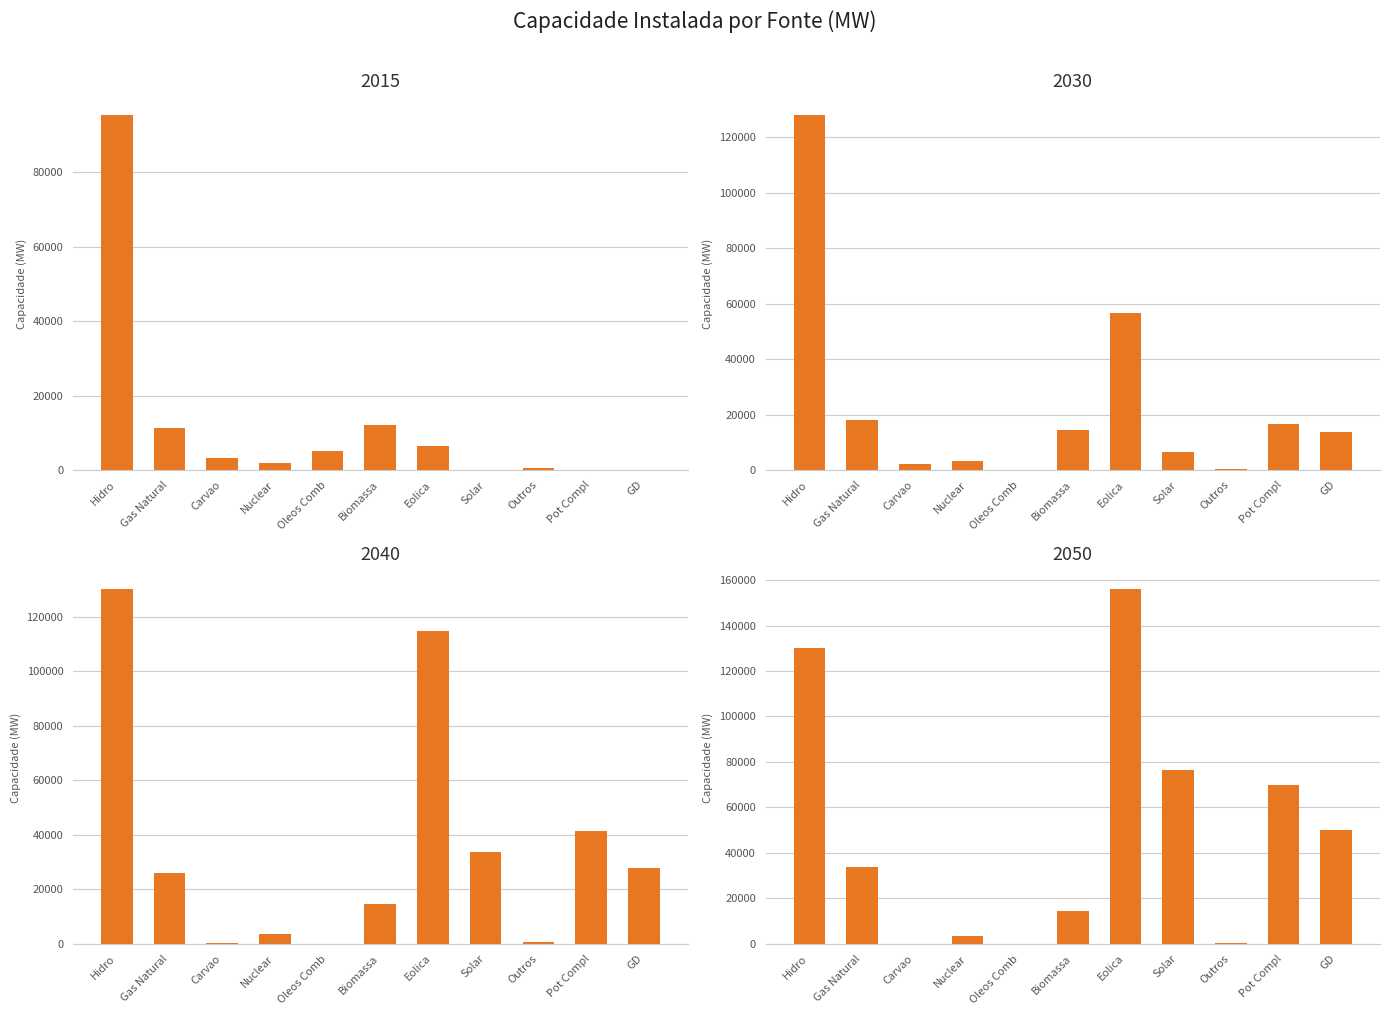

Are the bars horizontal?

No